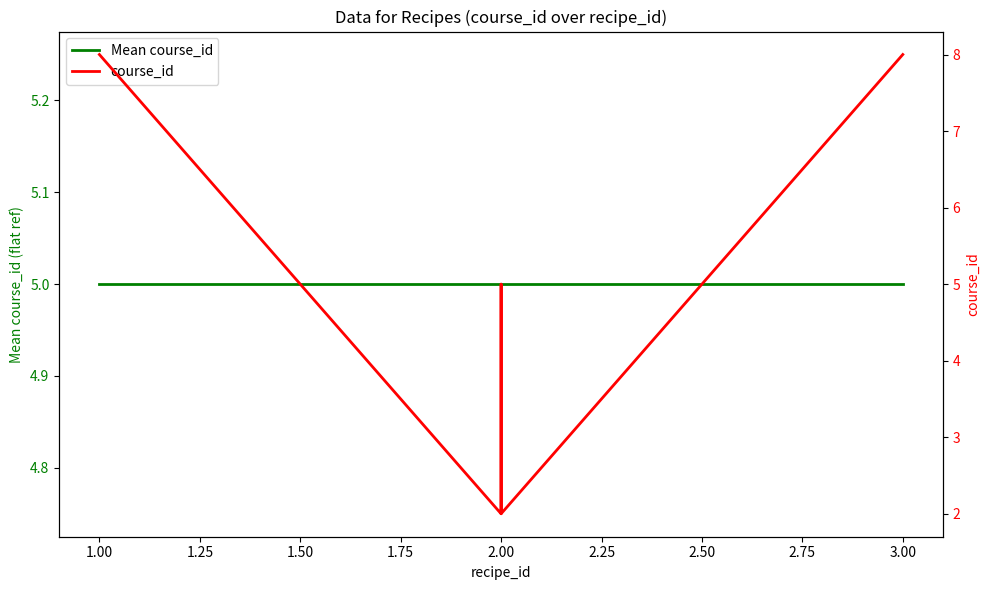

Does the chart display data point markers on the line(s)?

No